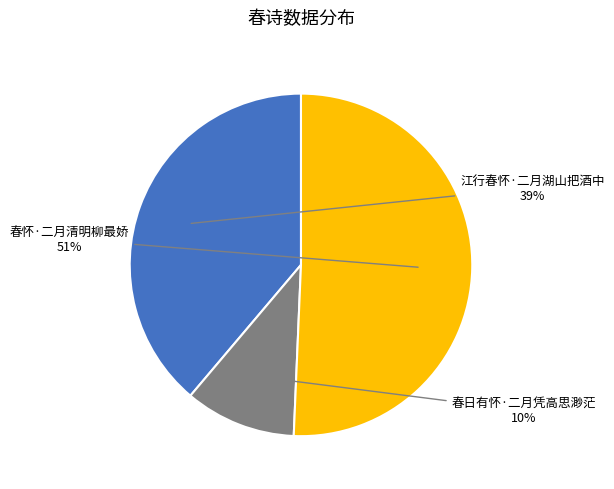

True or false: 春怀·二月清明柳最娇 accounts for 60% of the total.

False